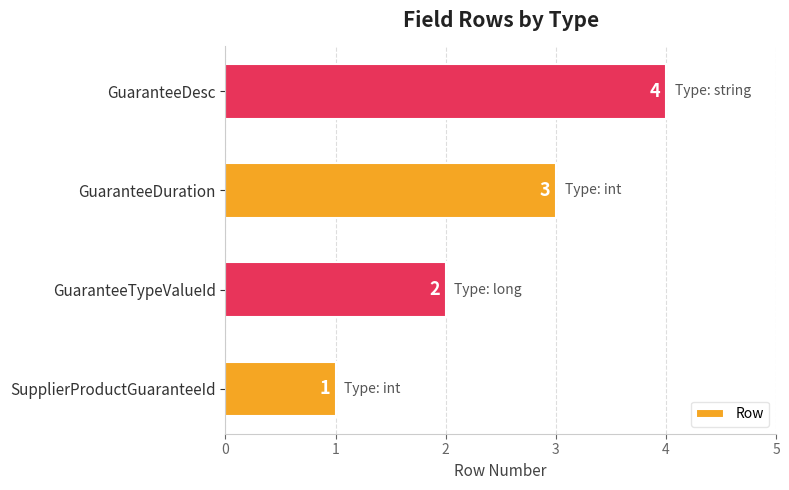

At which label is the value closest to 2?

GuaranteeTypeValueId